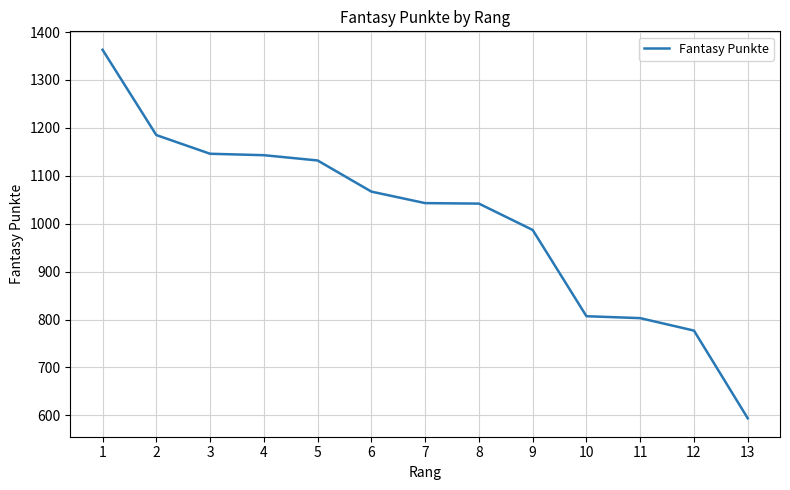

Which label corresponds to the smallest value in the chart?

13